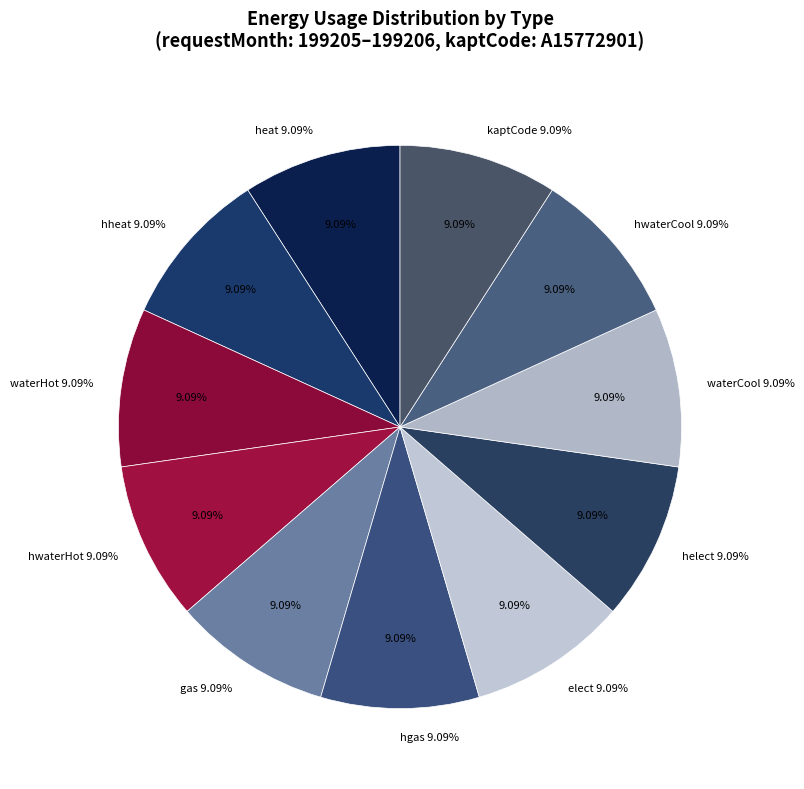

Is there any slice that represents more than half of the pie?

Yes